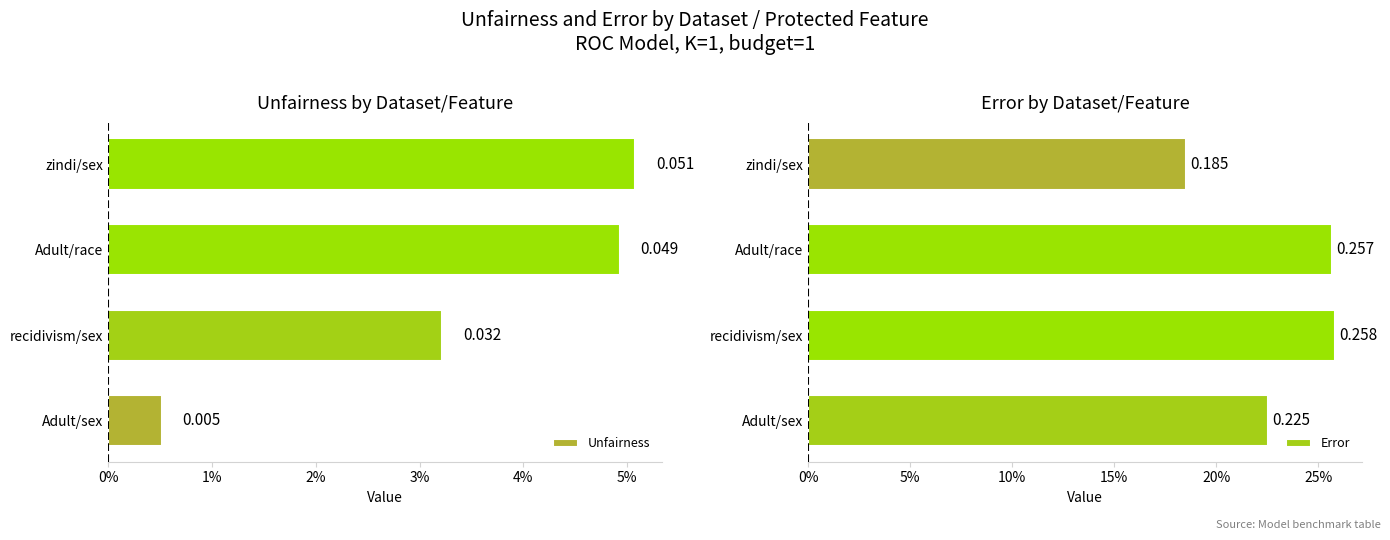

How many bars are there in each group?

2